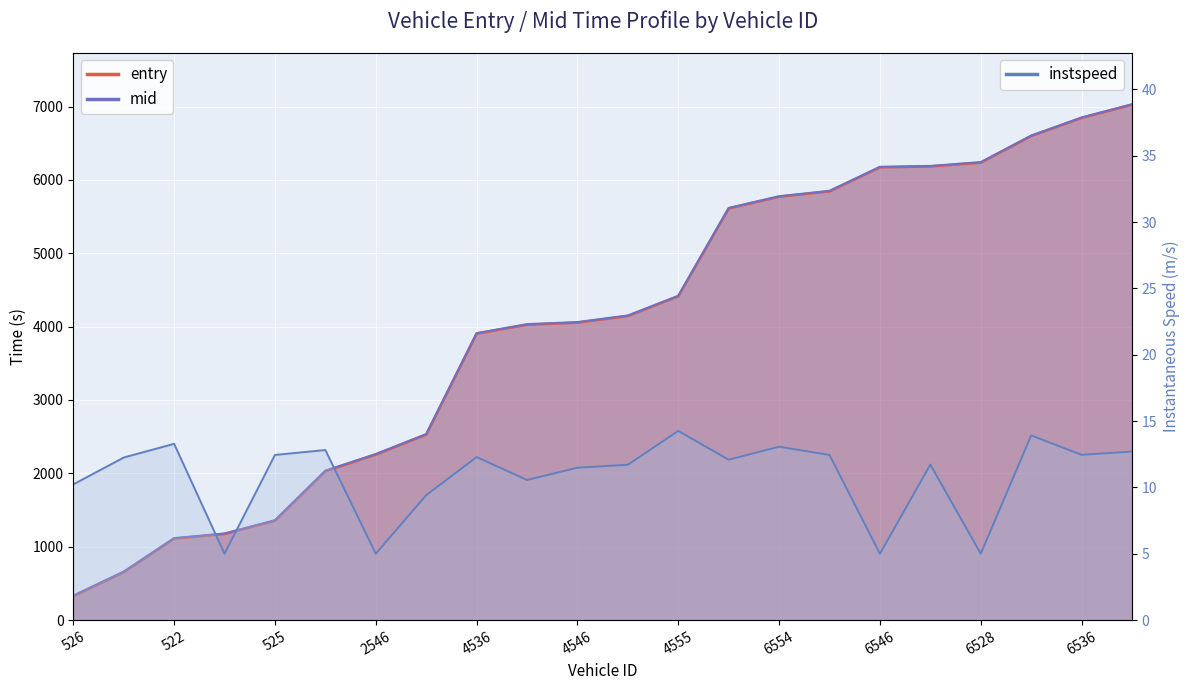

True or false: mid has more than 2 points higher than both neighbors.

False